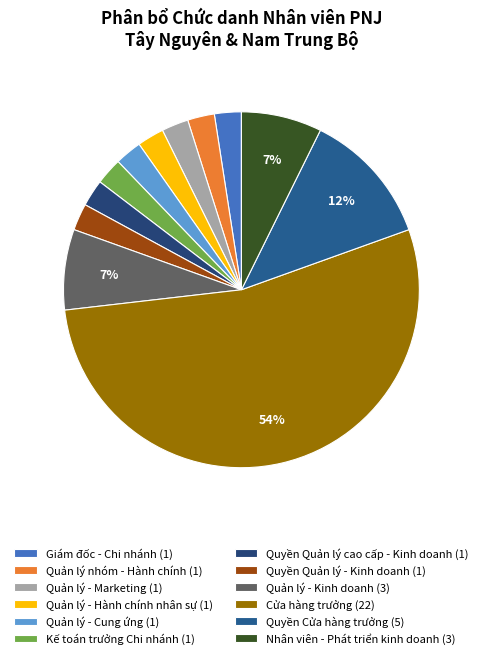

To the nearest percent, what is the difference between the largest and smallest slice percentages?

51%